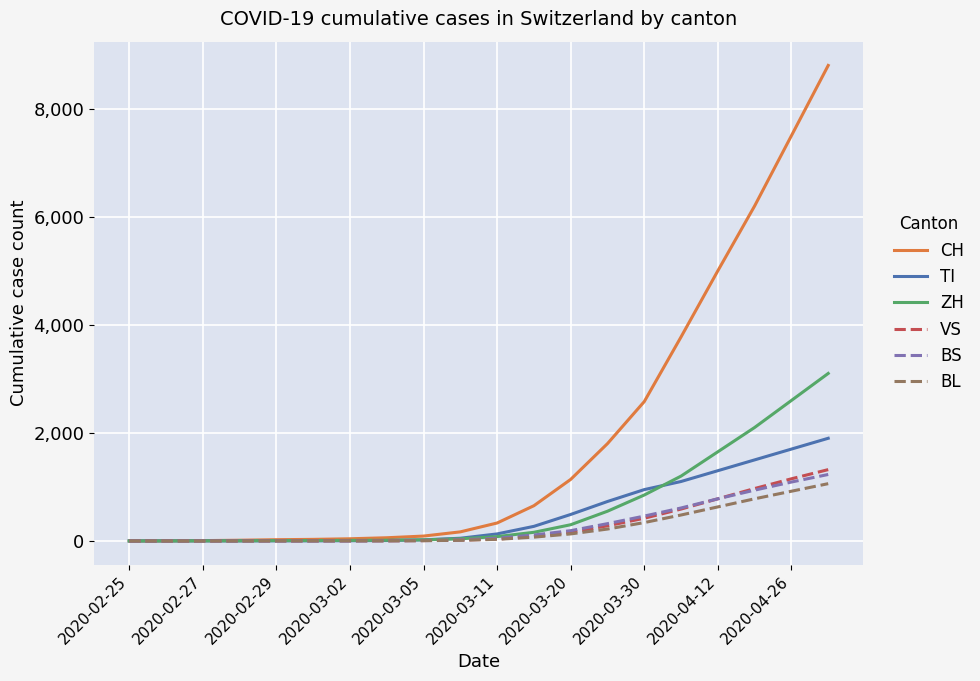

Which series has the largest total across all categories?

CH